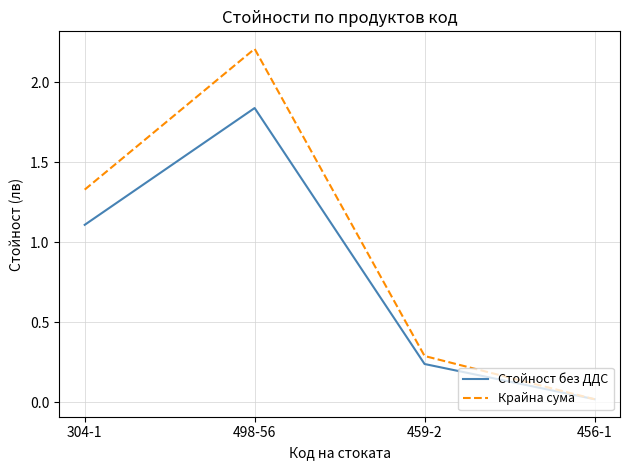

How many lines are shown in the chart?

2